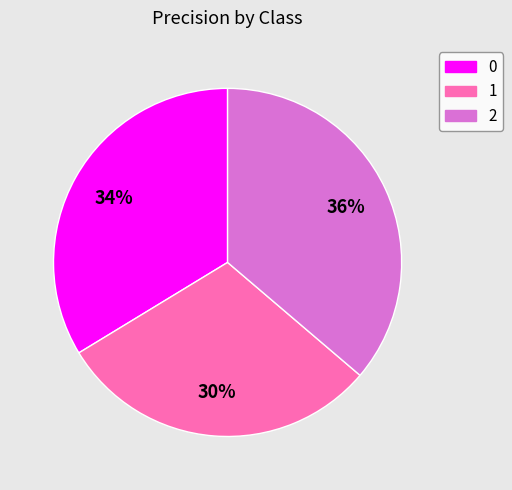

To the nearest percent, what percentage of the pie is 1?

30%